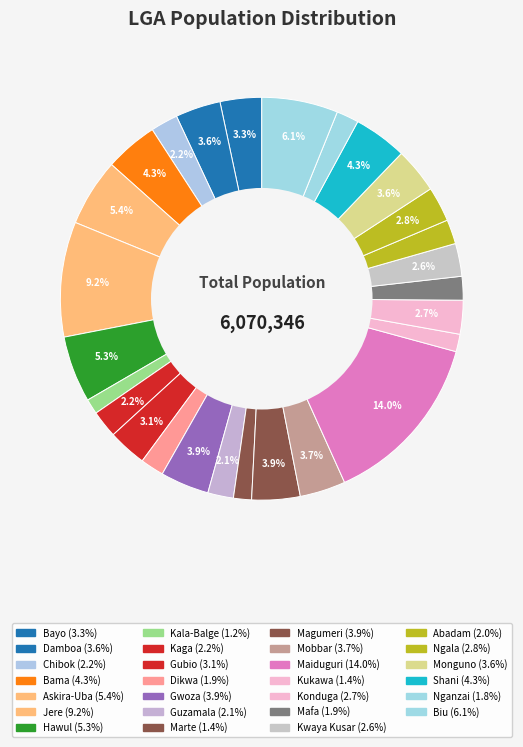

Combined, what portion of the pie is Gubio and Kukawa?

4.5%